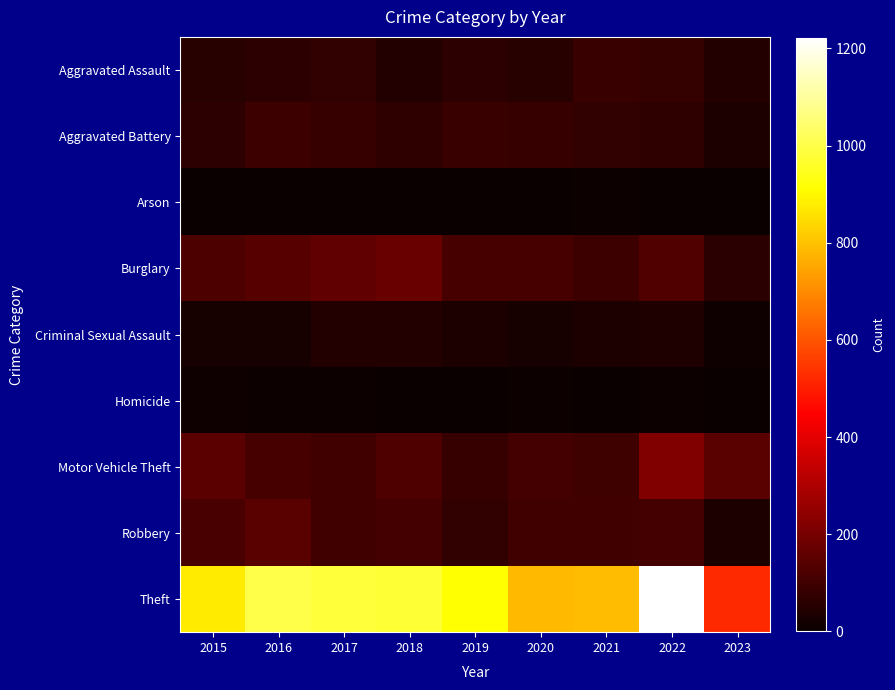

List the series in order of their peak value, highest first.

Theft, Motor Vehicle Theft, Burglary, Robbery, Aggravated Battery, Aggravated Assault, Criminal Sexual Assault, Homicide, Arson